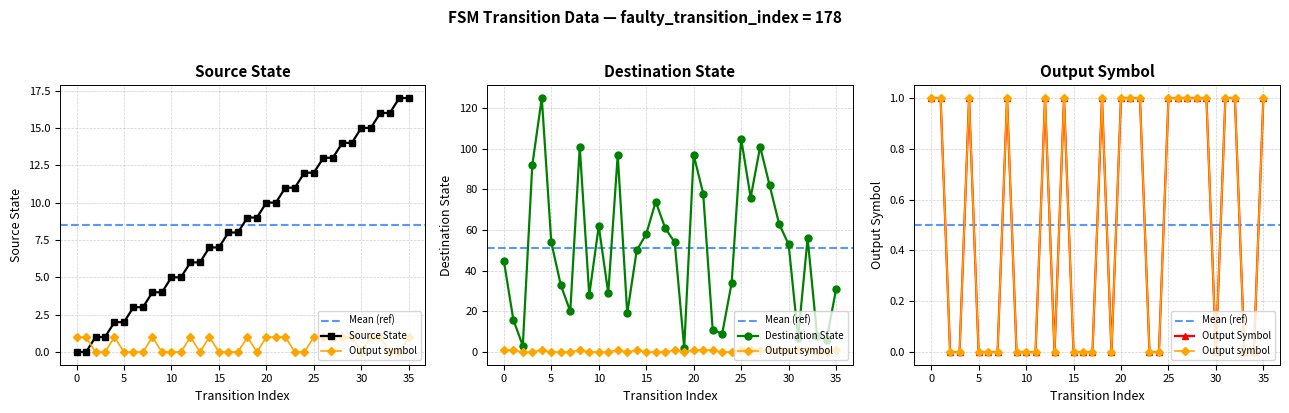

List the series in order of their overall mean, highest first.

destination_state, source_state, output_symbol